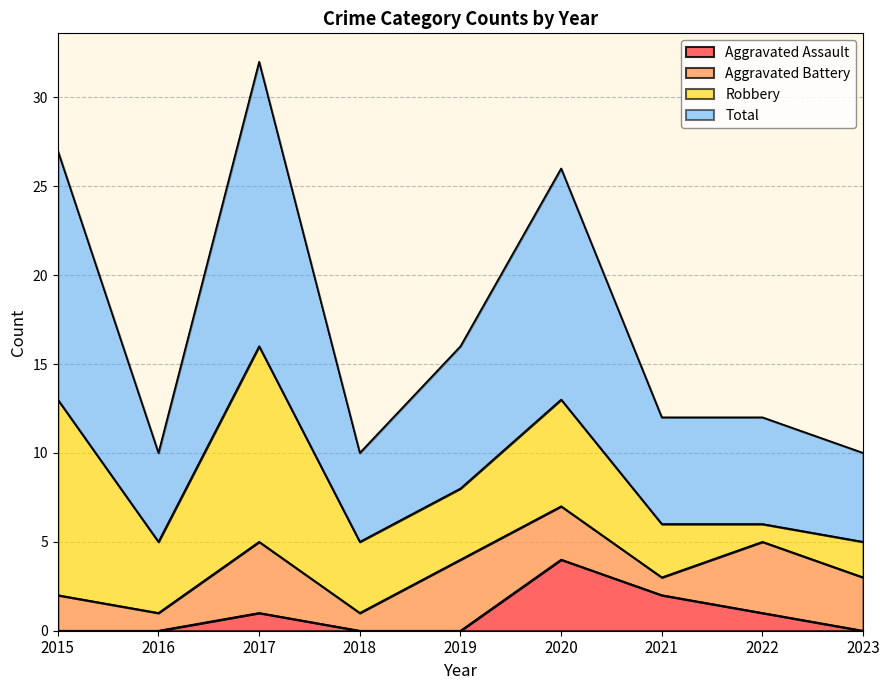

What is the average value of the Aggravated Assault series?

1